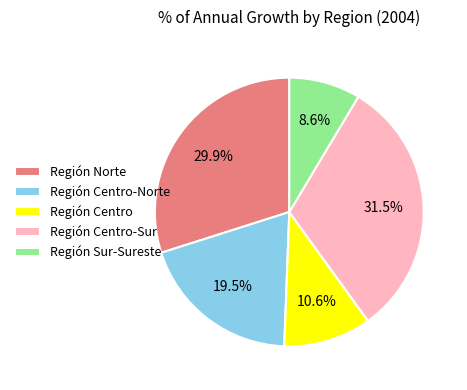

Rank the categories by value from lowest to highest.

Región Sur-Sureste, Región Centro, Región Centro-Norte, Región Norte, Región Centro-Sur